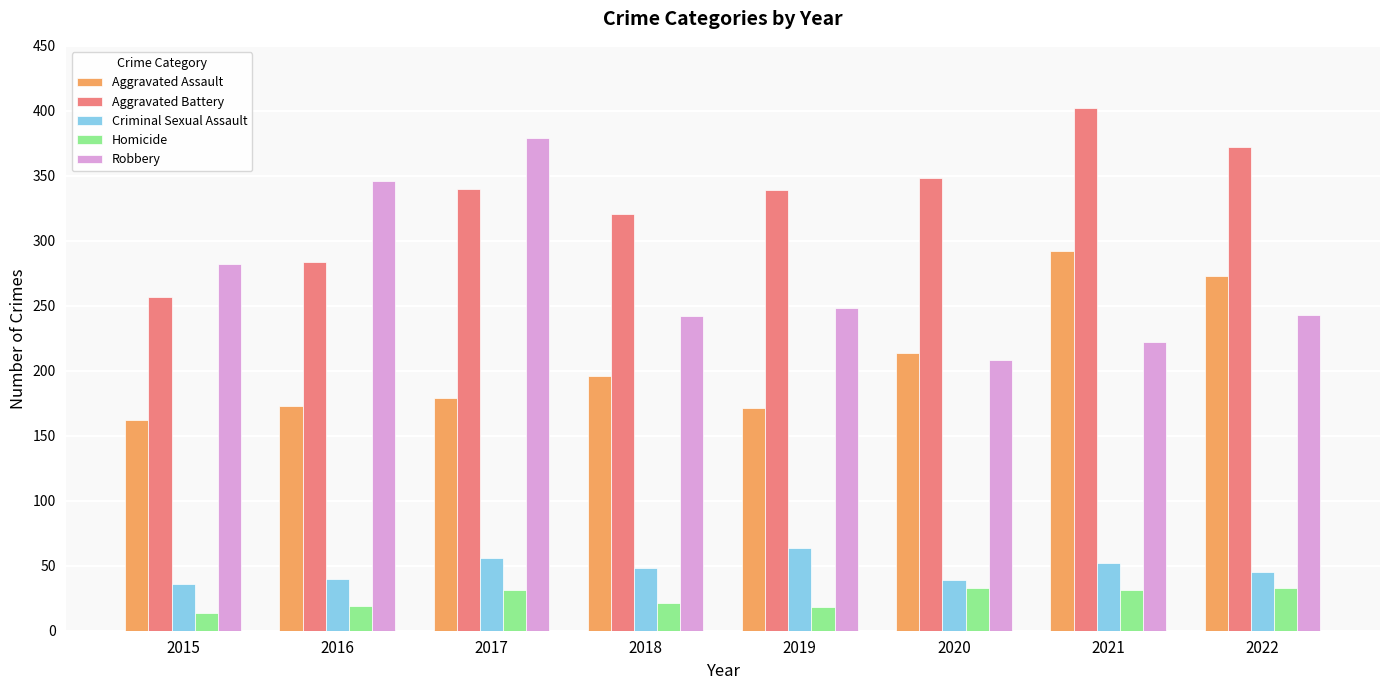

How many series are shown in this chart?

5